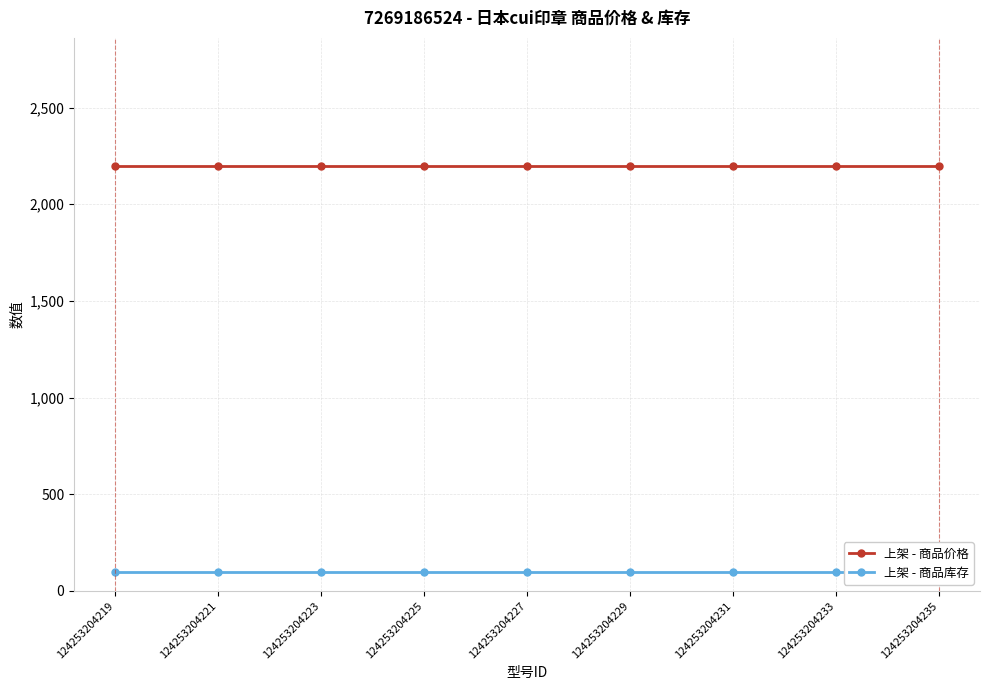

What is the average value of the 上架 - 商品价格 series?

2200